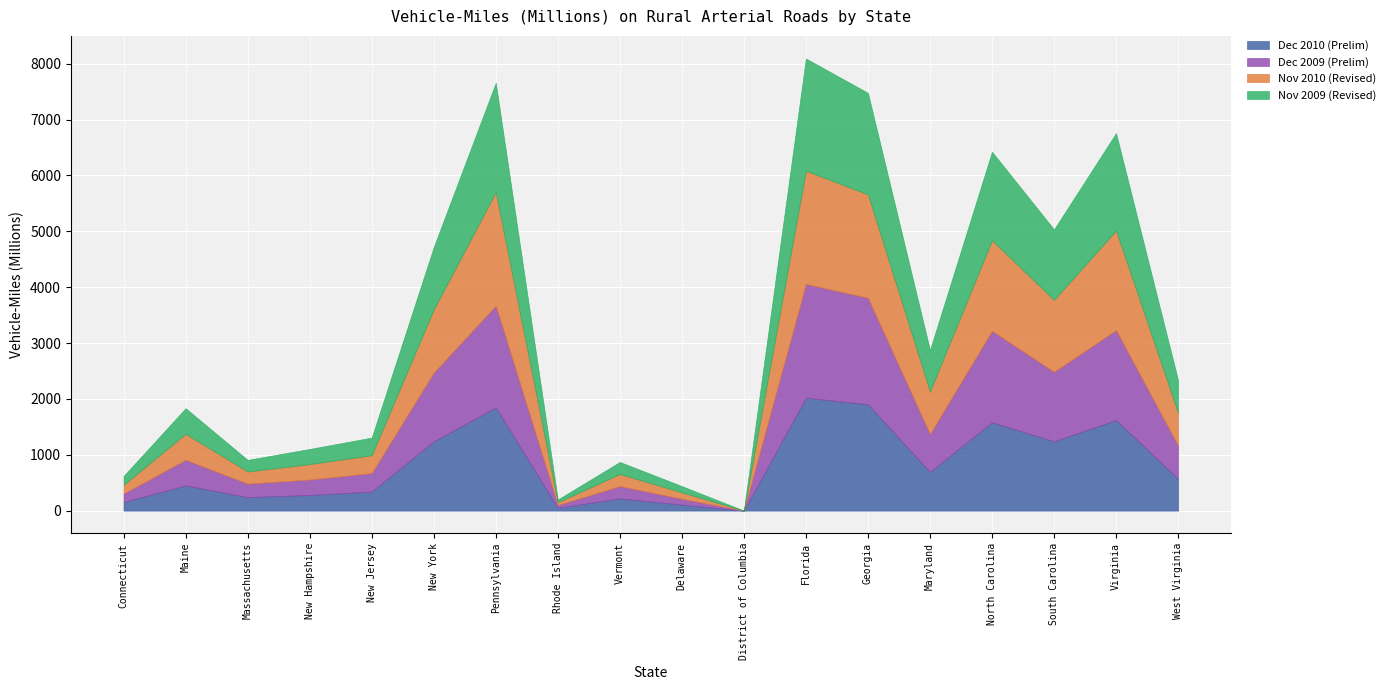

True or false: Dec 2009 (Prelim) has more than 1 interior local peaks.

True